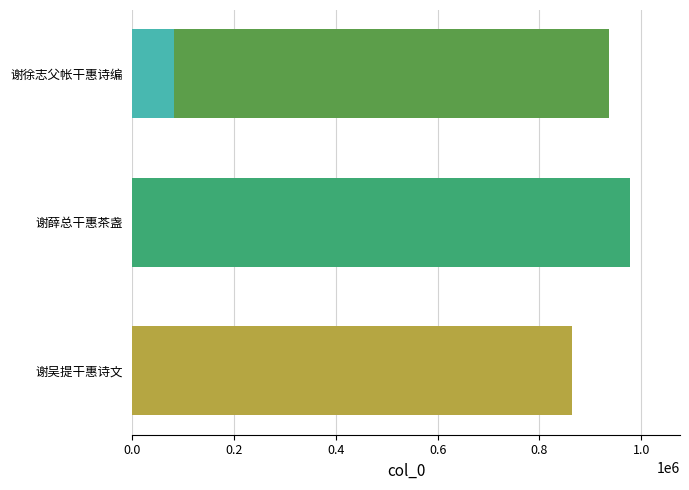

What is the smallest value displayed?

82813